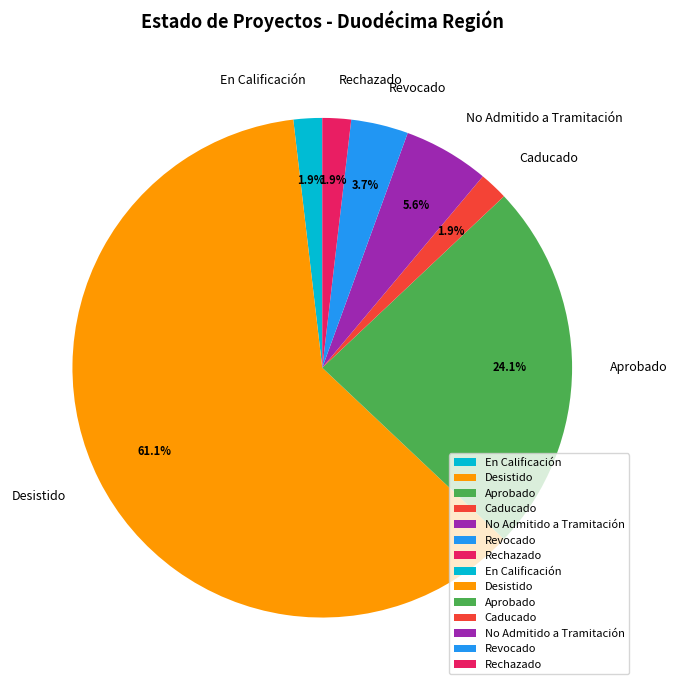

Which has a higher value, Caducado or Revocado?

Revocado